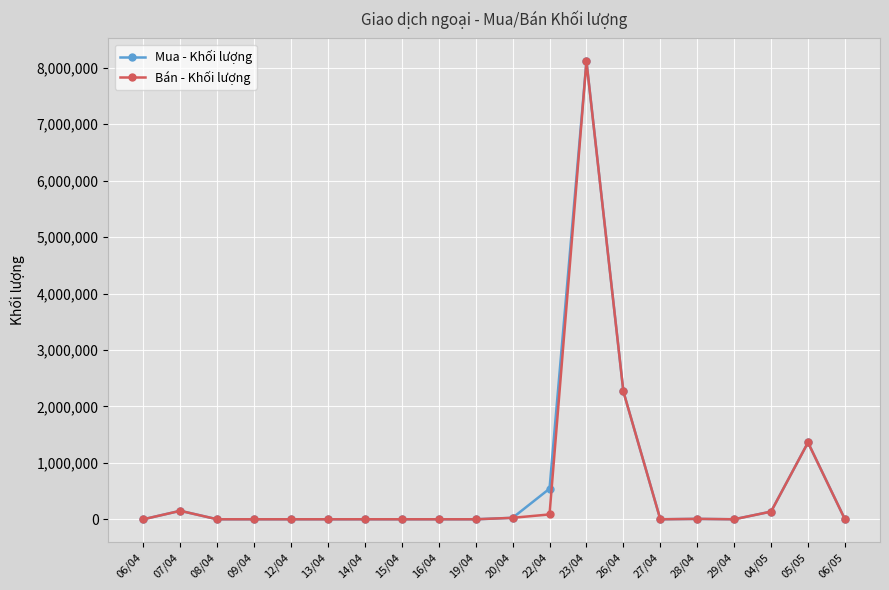

True or false: Bán - Khối lượng has more than 0 points higher than both neighbors.

True